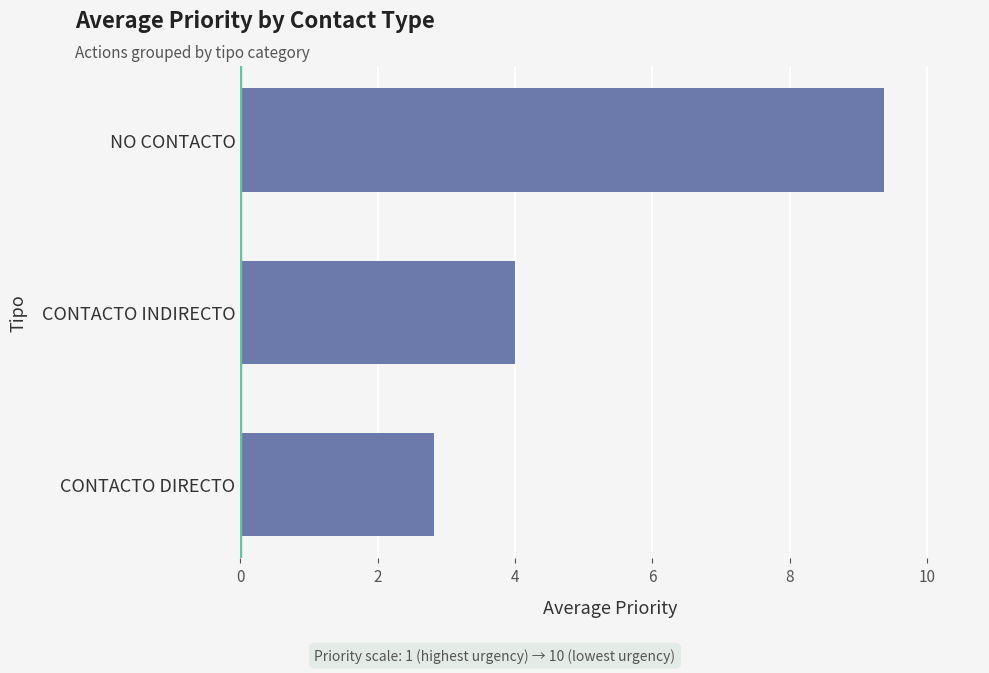

What is the maximum value shown in the chart?

9.4